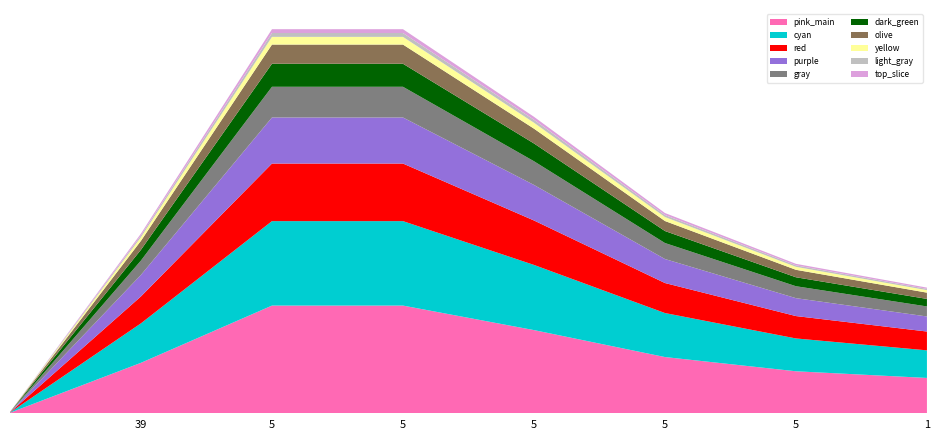

Reading right to left, what are all the values shown in this chart?

1=116	5=138	5=185	5=274	5=355	5=355	39=166	=1